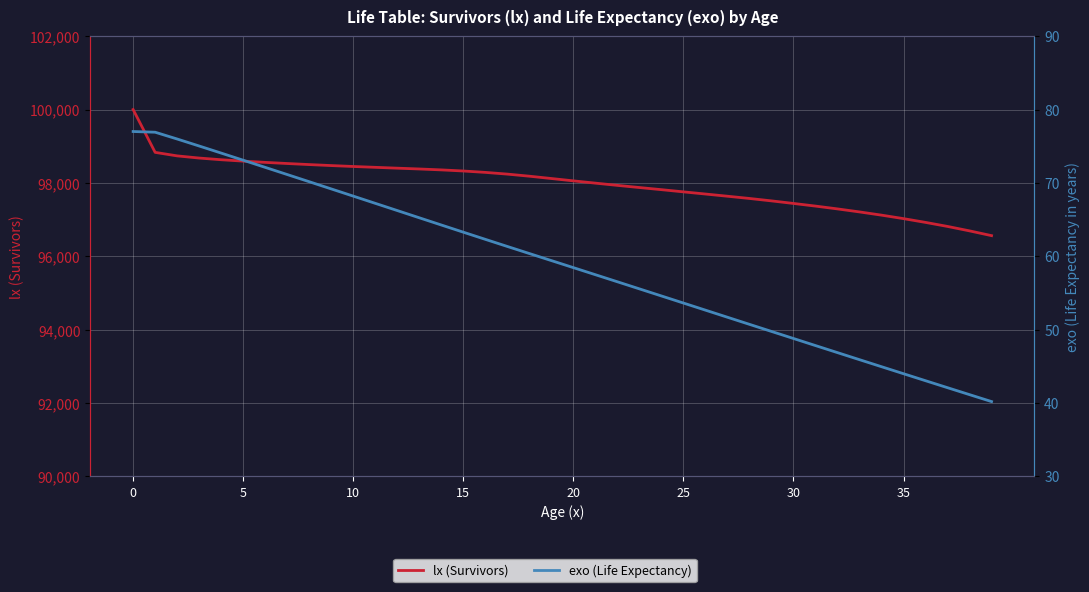

What is the difference between the highest and lowest values at 34?

97075.1